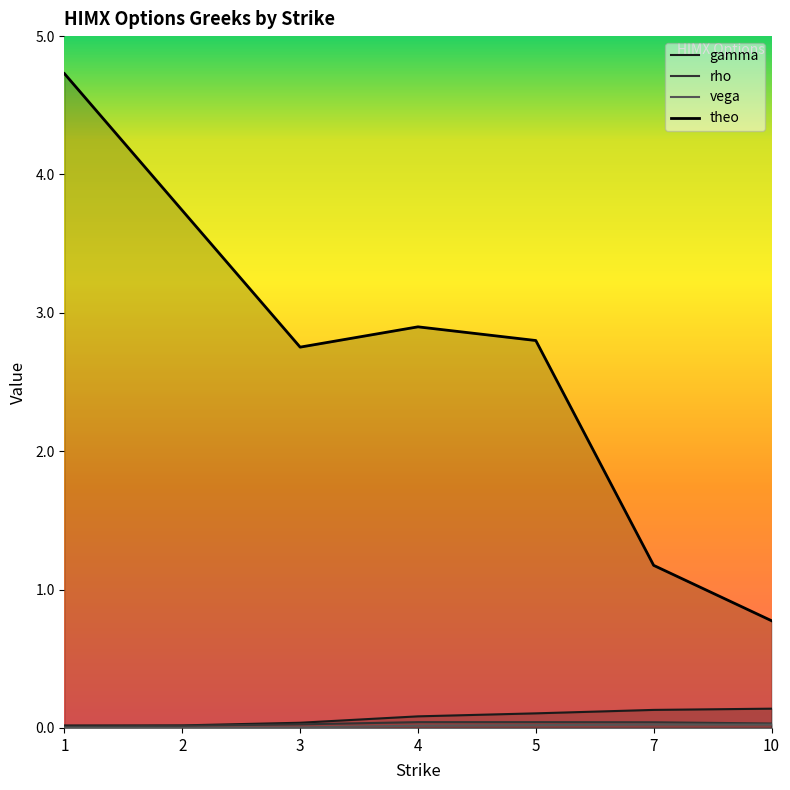

True or false: gamma and rho cross at least once.

False